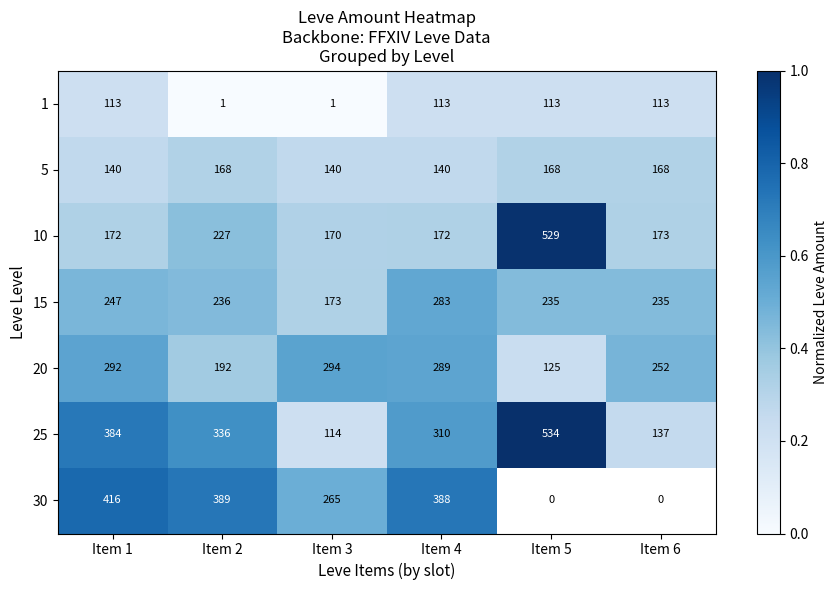

At Item 2, list the series in order from smallest to largest.

1, 5, 20, 10, 15, 25, 30